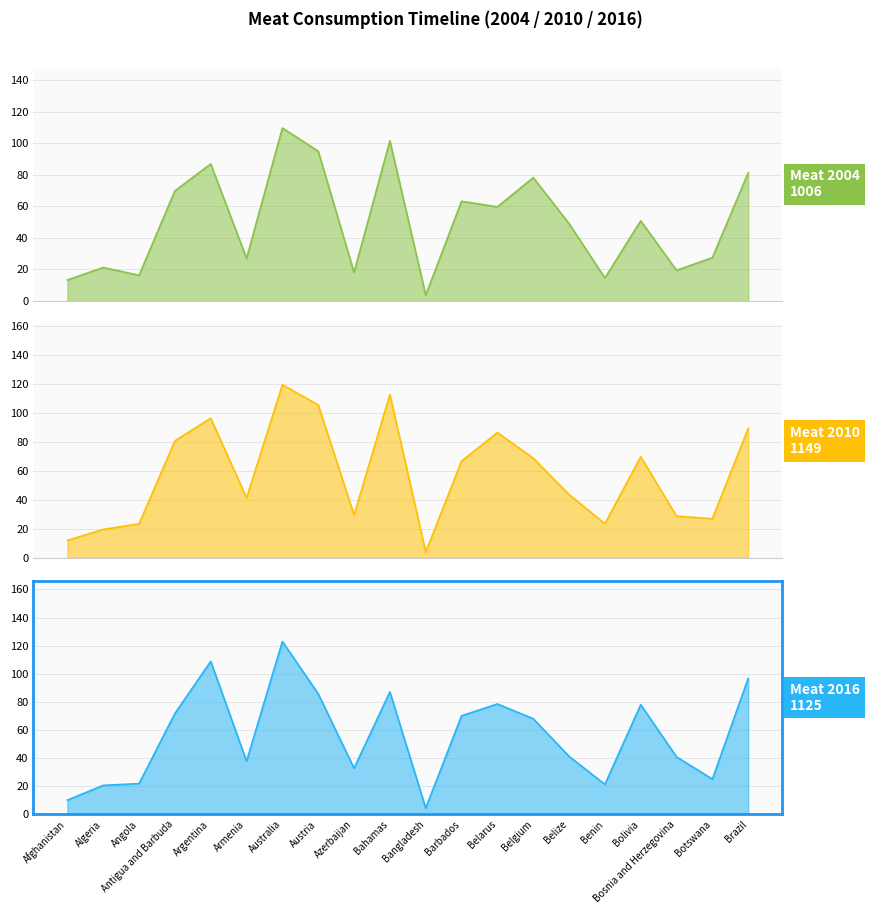

The Meat 2010 series shows 69.8 at Bolivia. True or false?

True